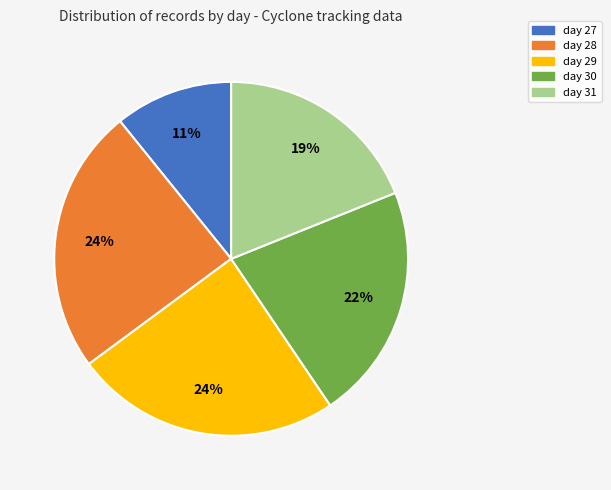

To the nearest percent, what is the difference between the day 31 and day 30 slice percentages?

3%